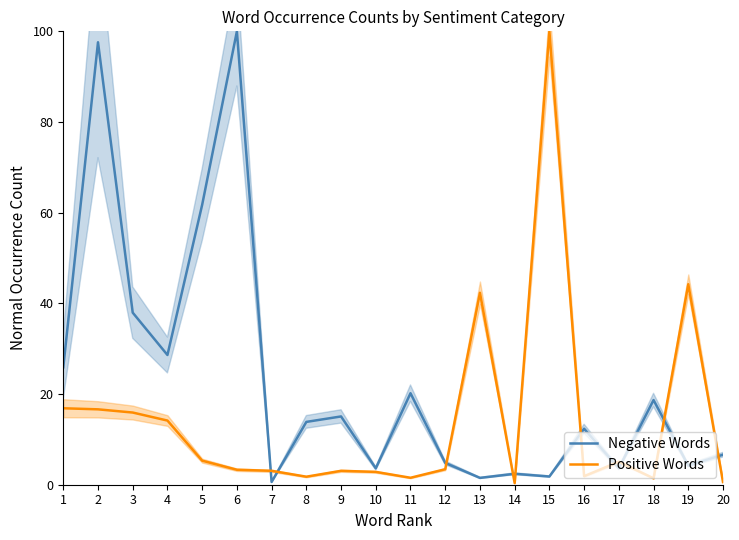

What is the total value across all series at 8?

15.6